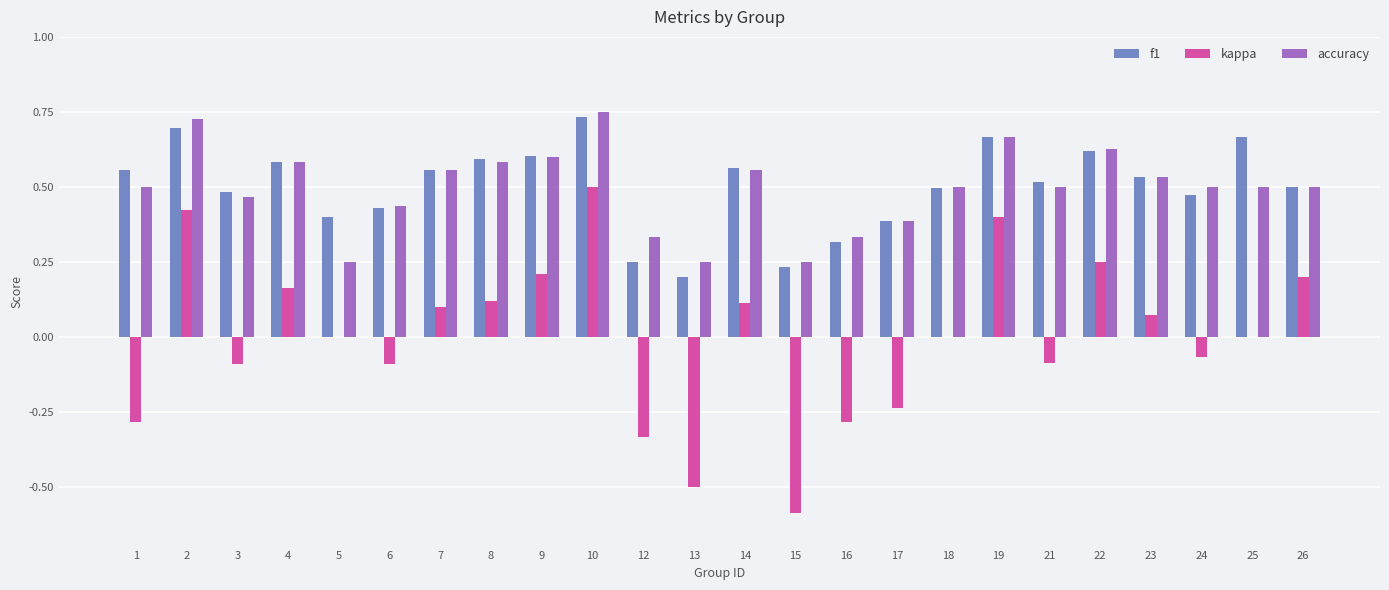

Does the chart contain stacked bars?

No